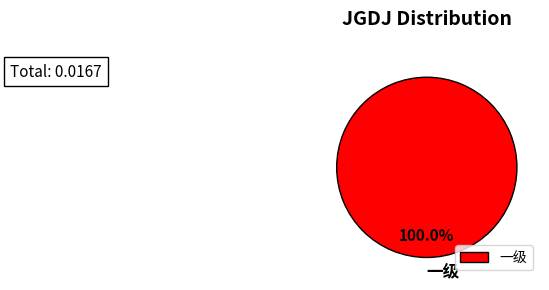

Rank the categories by value from lowest to highest.

一级